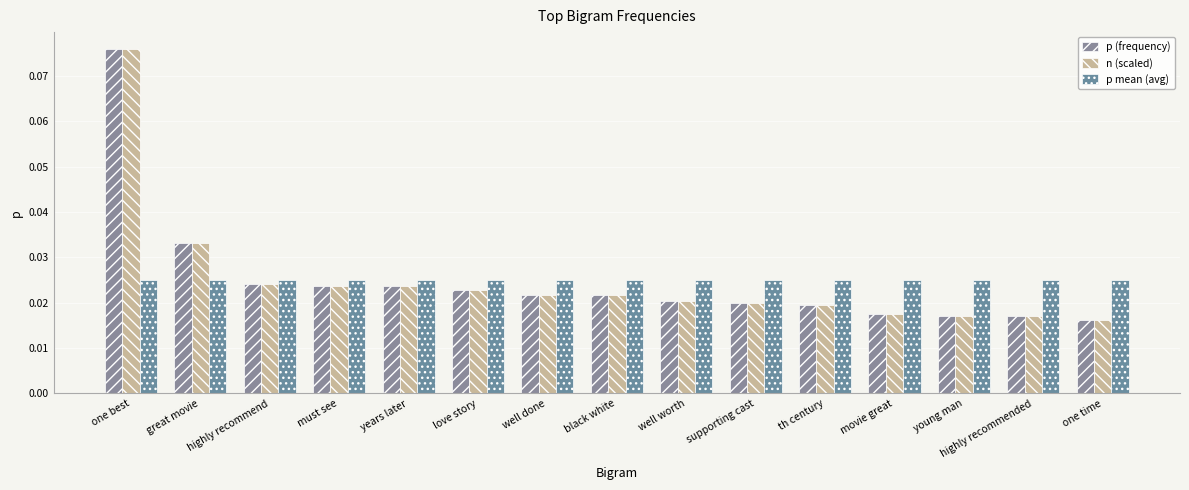

Rank the categories by p (frequency) value from highest to lowest.

one best, great movie, highly recommend, must see, years later, love story, well done, black white, well worth, supporting cast, th century, movie great, young man, highly recommended, one time